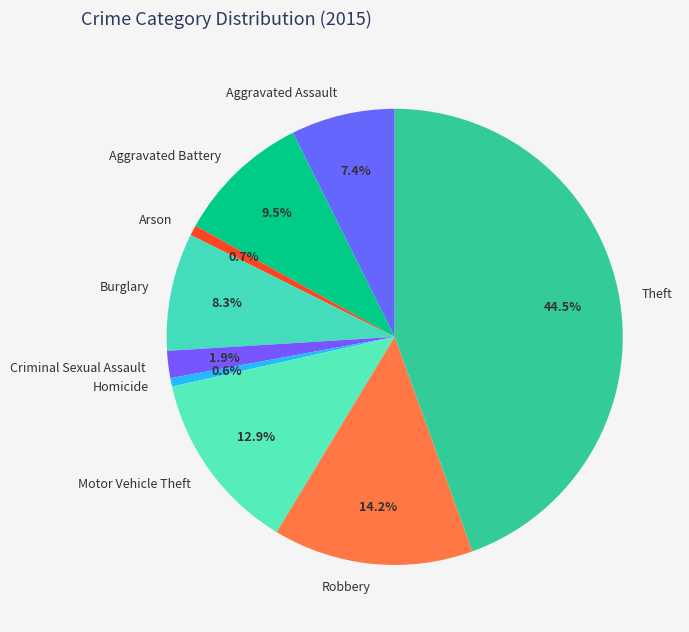

Do Homicide and Aggravated Assault together represent more than half of the pie?

No